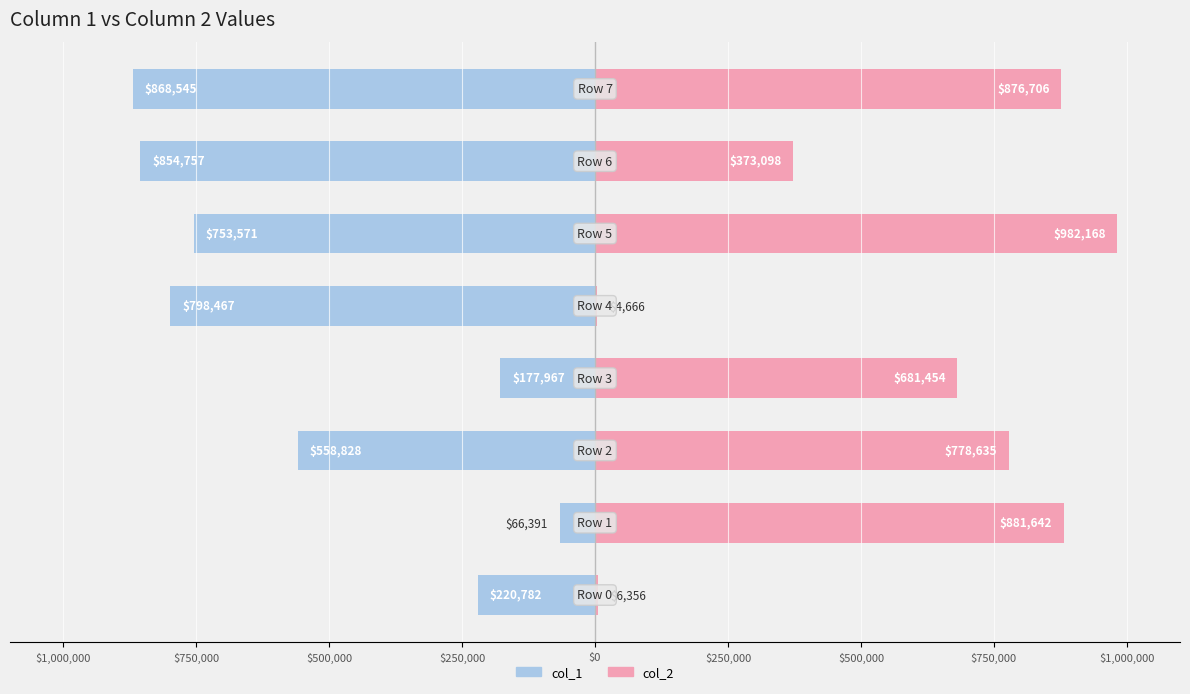

Is the value of col_1 at $750,000 greater than the value of col_2 at $0?

No